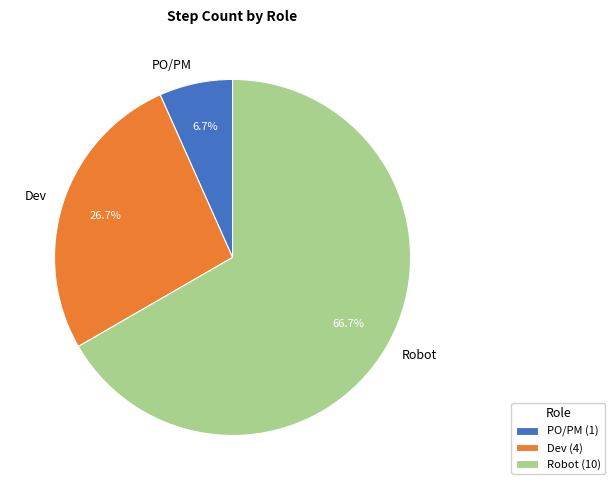

To the nearest percent, what is the difference between the largest and smallest slice percentages?

60%